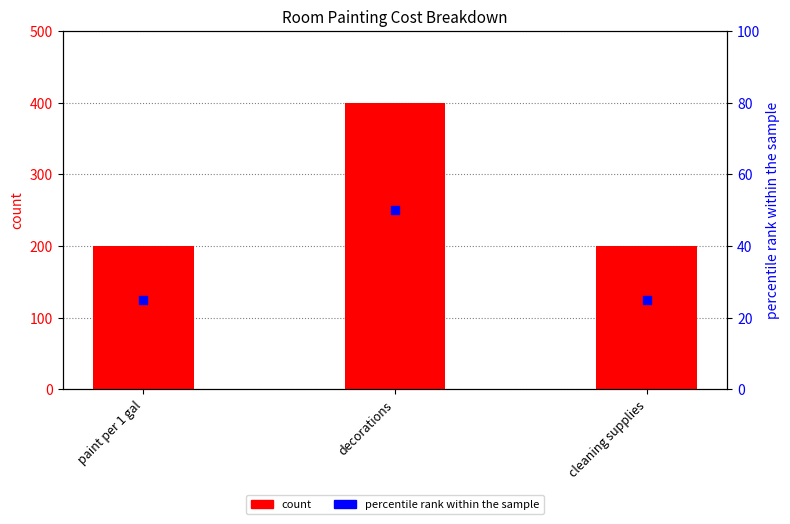

Is the value of percentile rank within the sample at cleaning supplies greater than the value of count at cleaning supplies?

No